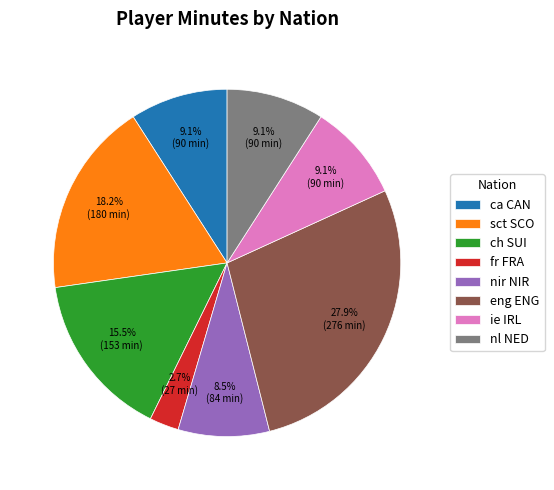

Which category has the smallest portion of the pie?

fr FRA